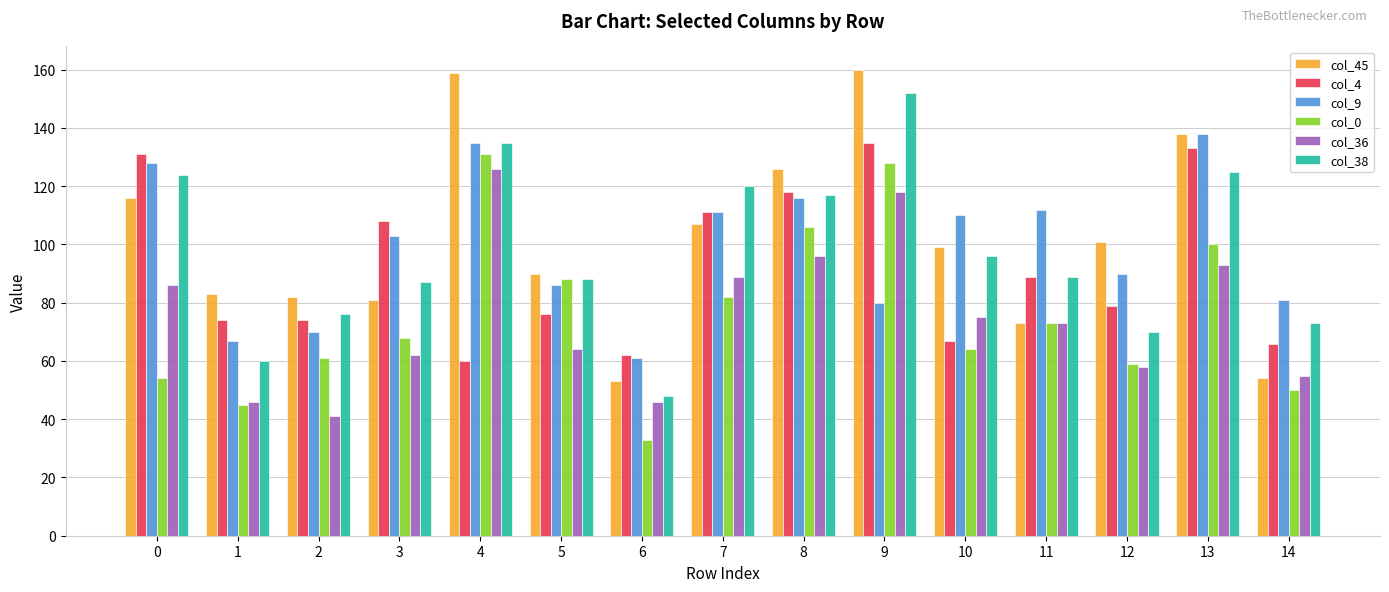

True or false: col_38 has a value of 70 at 12.

True